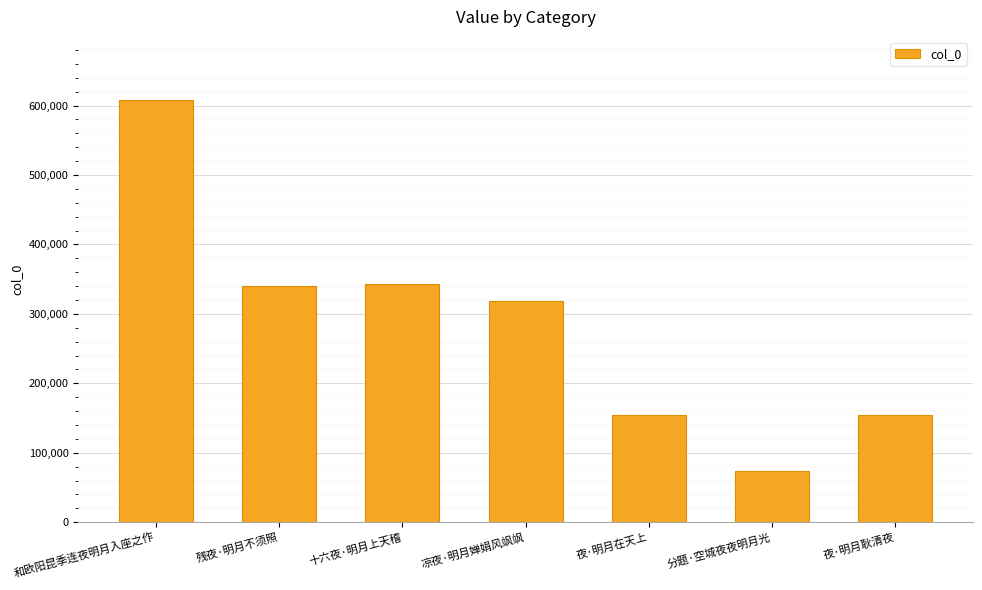

What is the maximum value shown in the chart?

607714